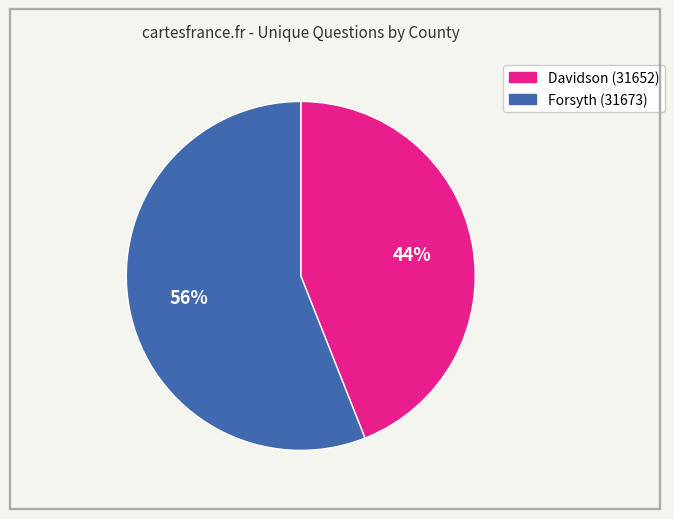

Approximately how many times larger is the value at Davidson (31652) compared to Forsyth (31673)?

0.8